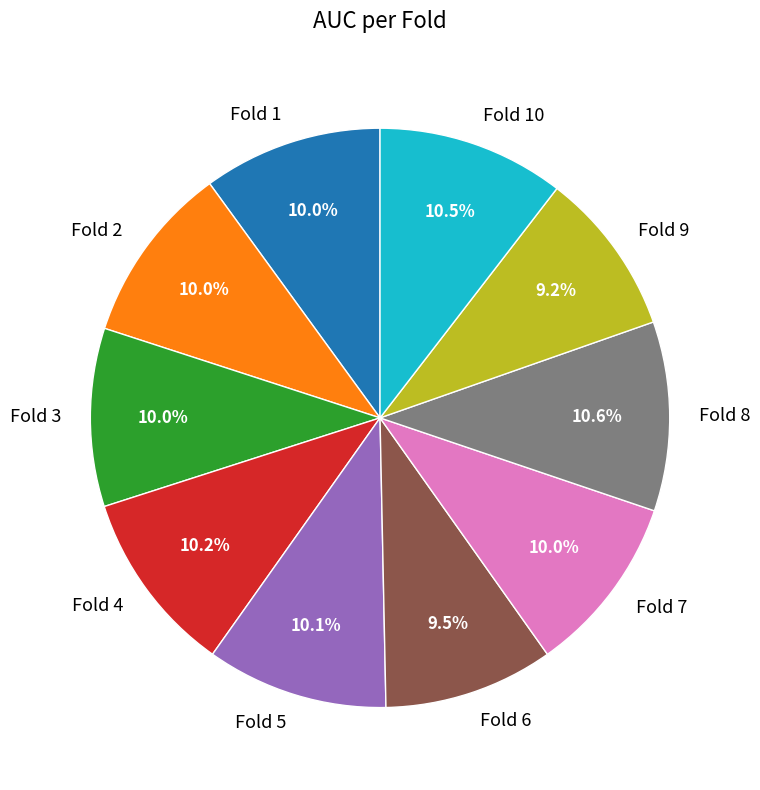

Do Fold 6 and Fold 8 together represent more than half of the pie?

No